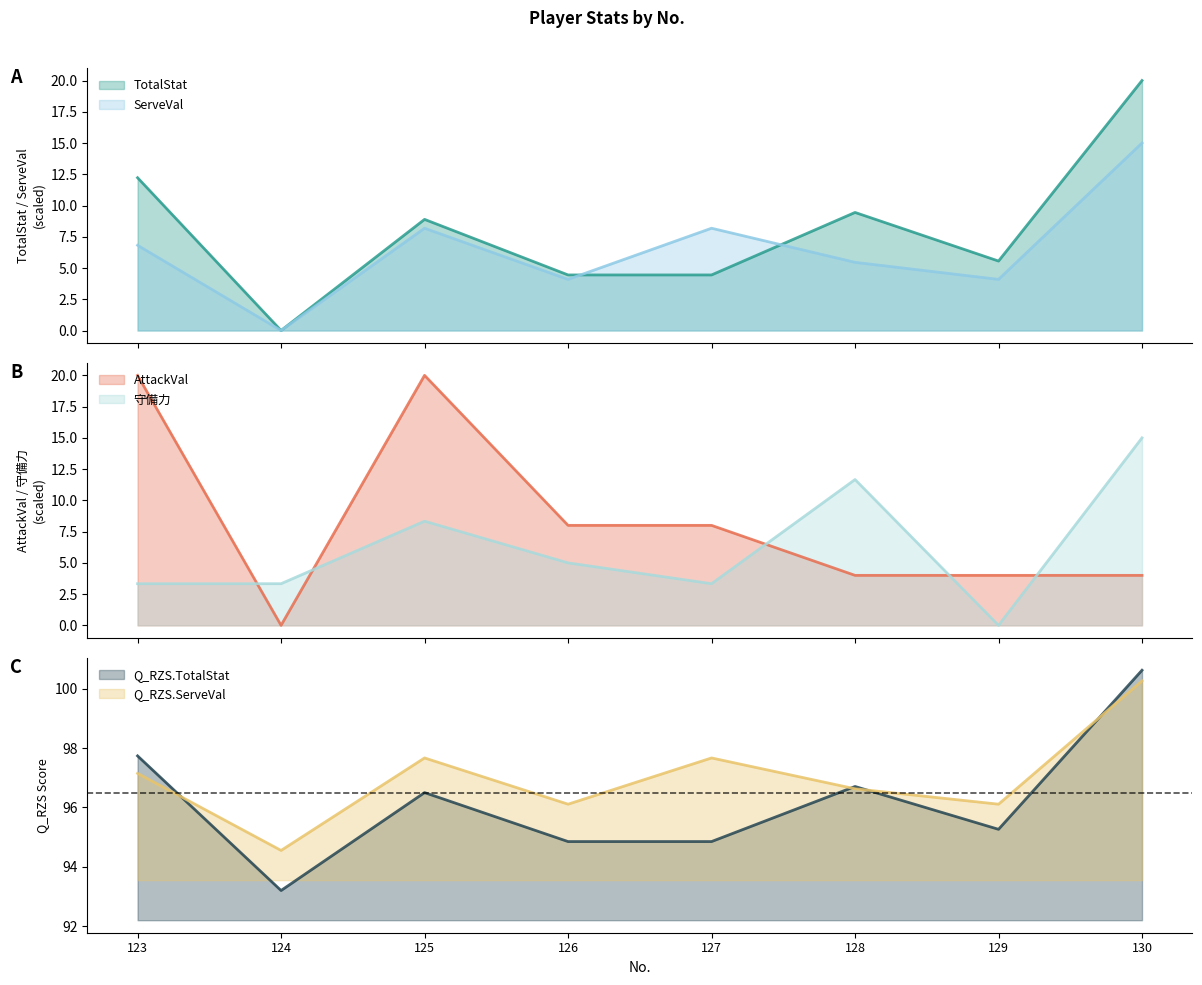

The value of Q_RZS.ServeVal at 123 is 139.1. True or false?

False